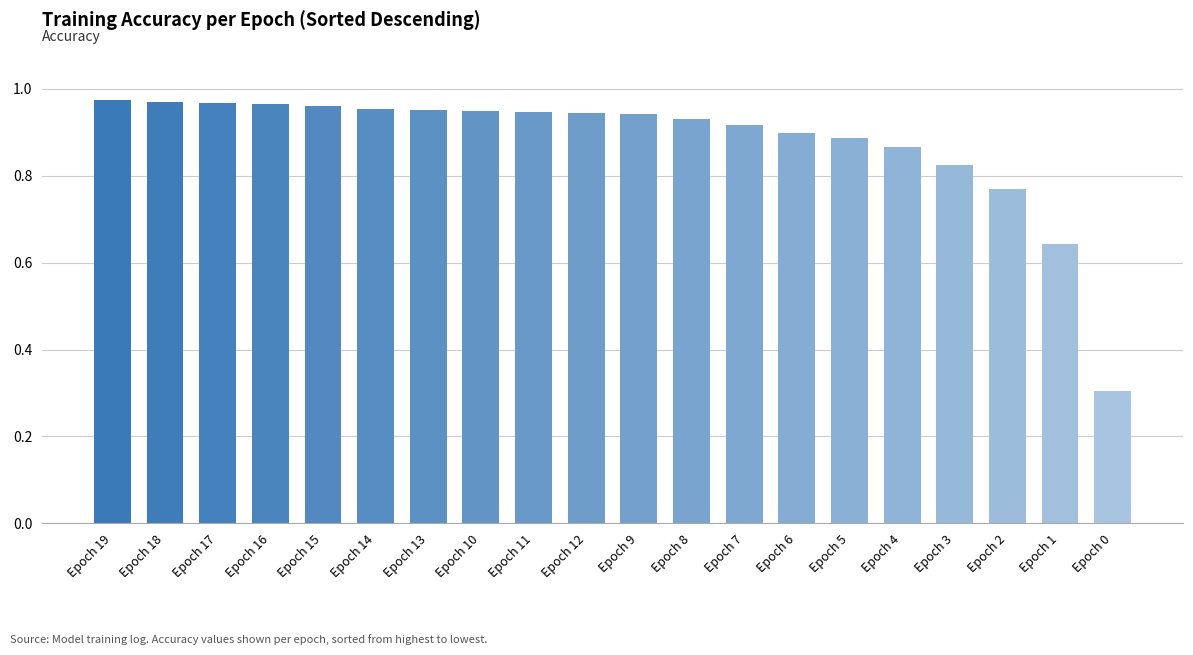

What is the difference between the second highest and minimum values?

0.7